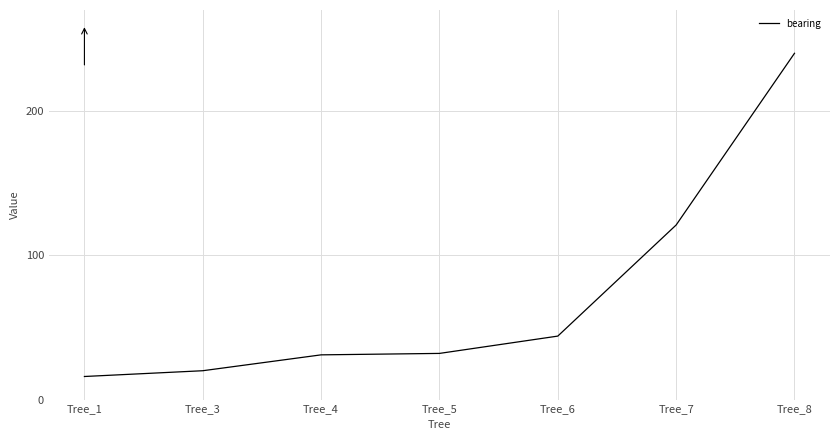

Where is the data nearest to the value 128?

Tree_7